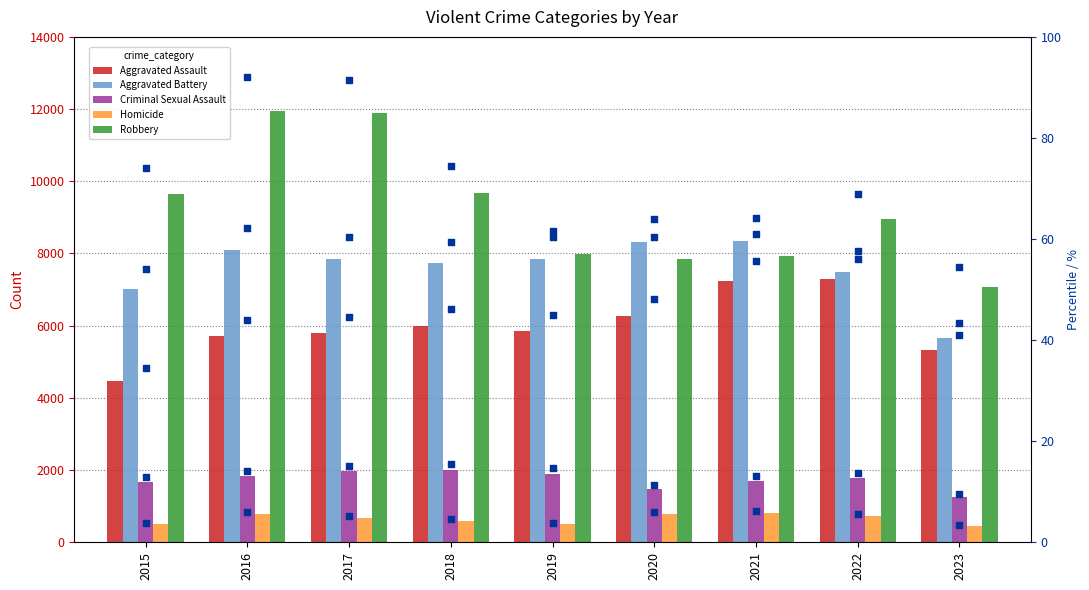

Which series contains the lowest Y value?

Aggravated Assault pct